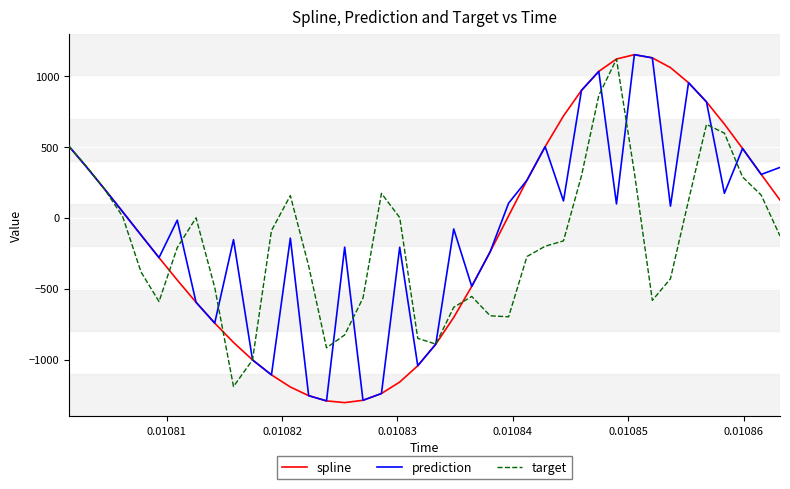

What is the smallest value displayed?

-1303.1